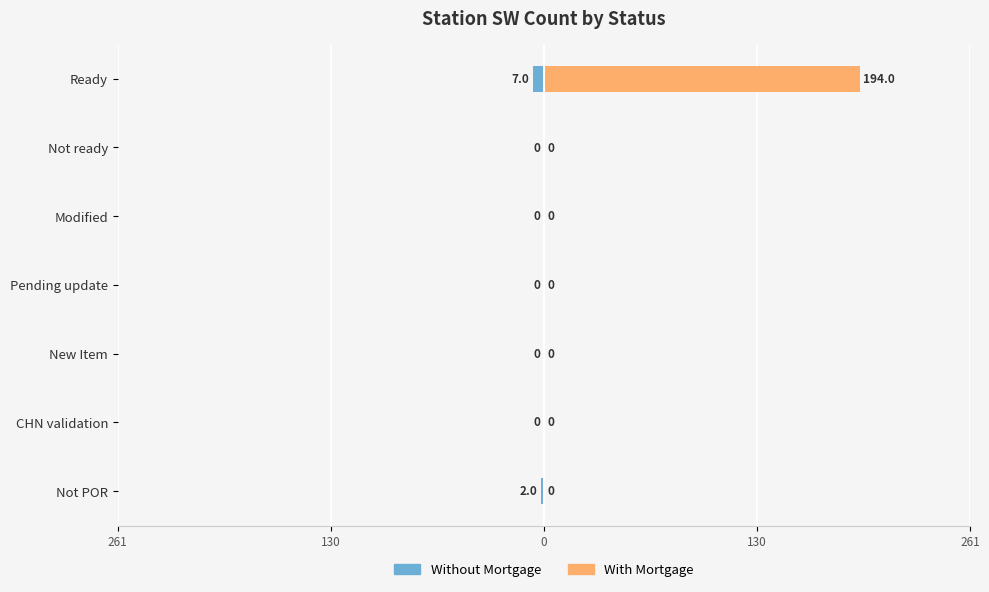

True or false: Without Mortgage has a value of 0 at CHN validation.

True